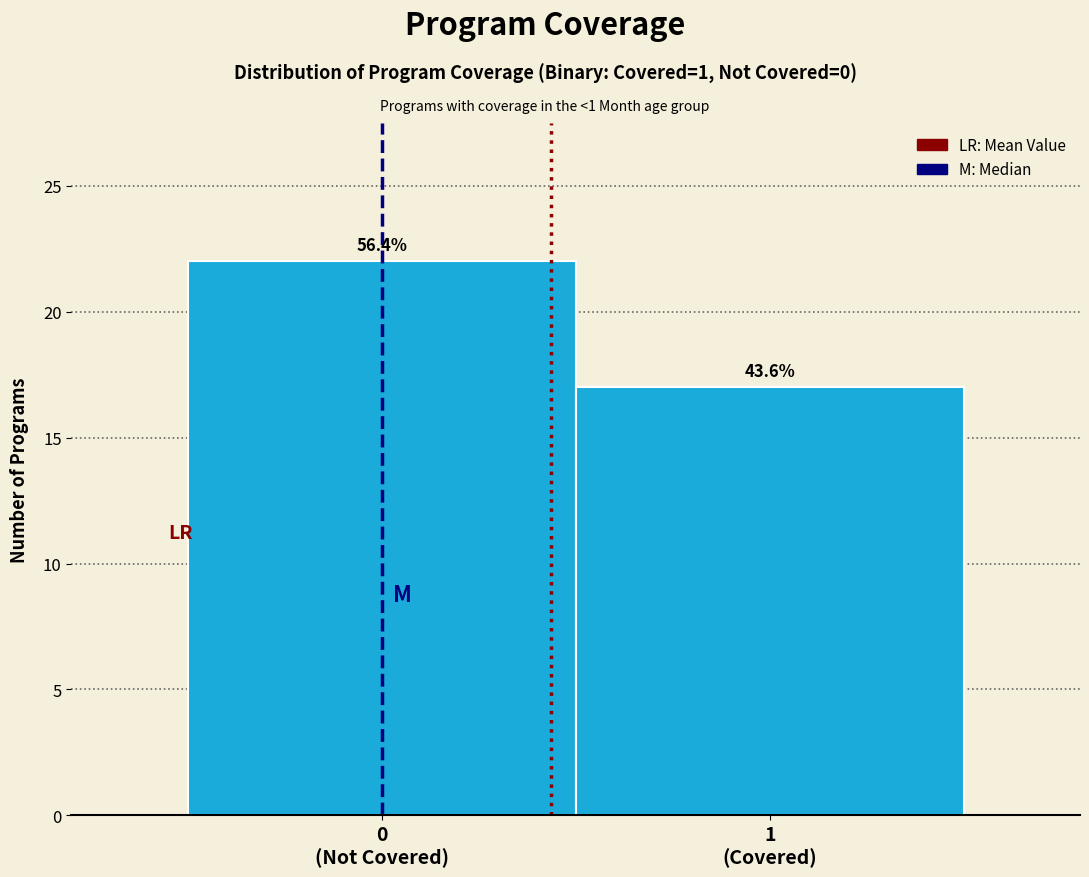

How many bars are there in total?

2